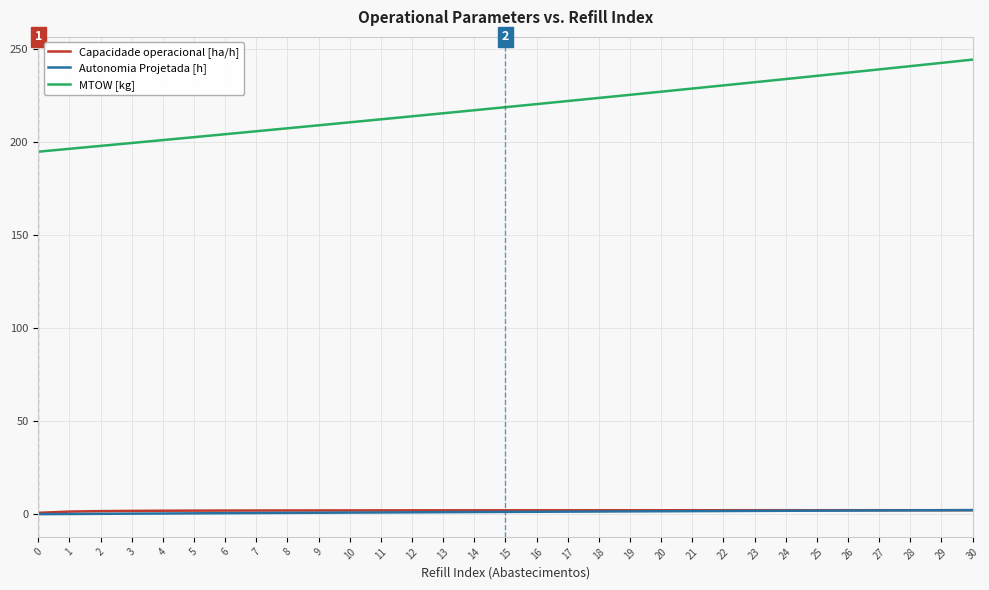

True or false: Capacidade operacional [ha/h] and MTOW [kg] intersect in this chart.

False